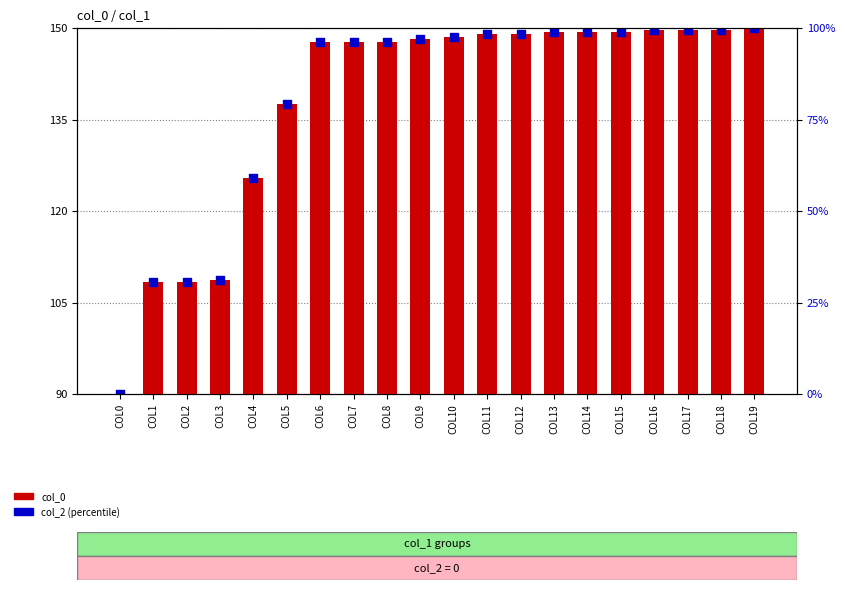

At how many categories does at least one series exceed 136?

15